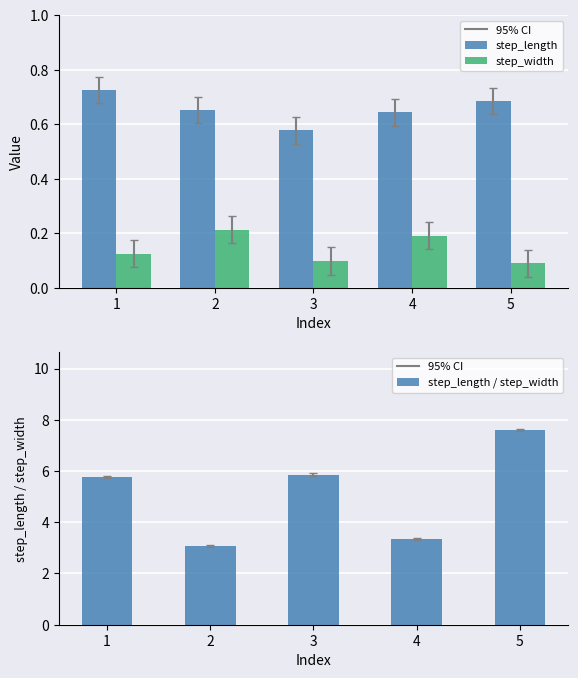

At how many categories does at least one series exceed 6?

1